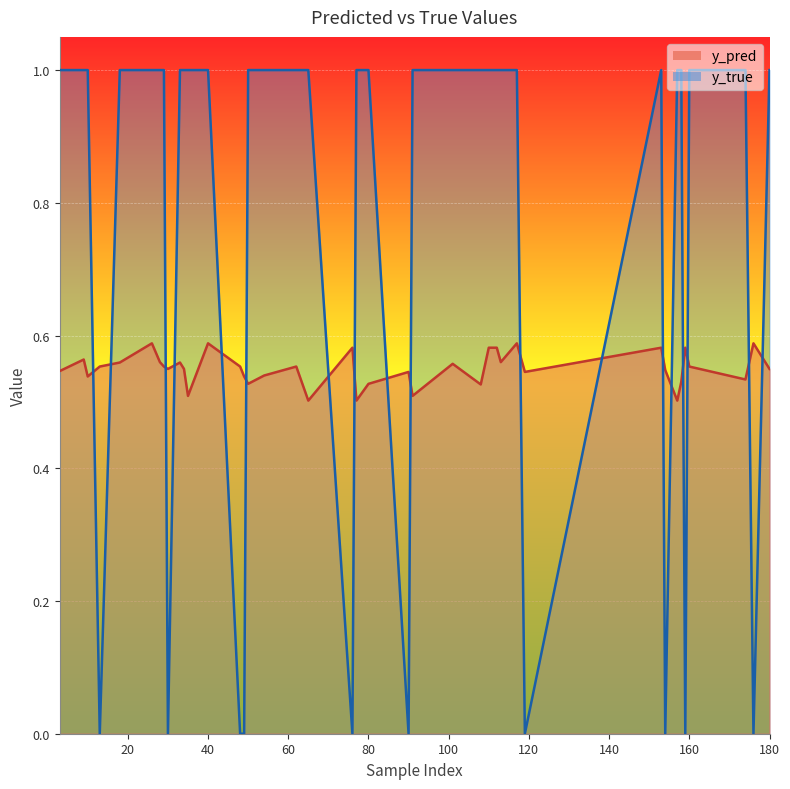

What is the maximum value shown in the chart?

1.0